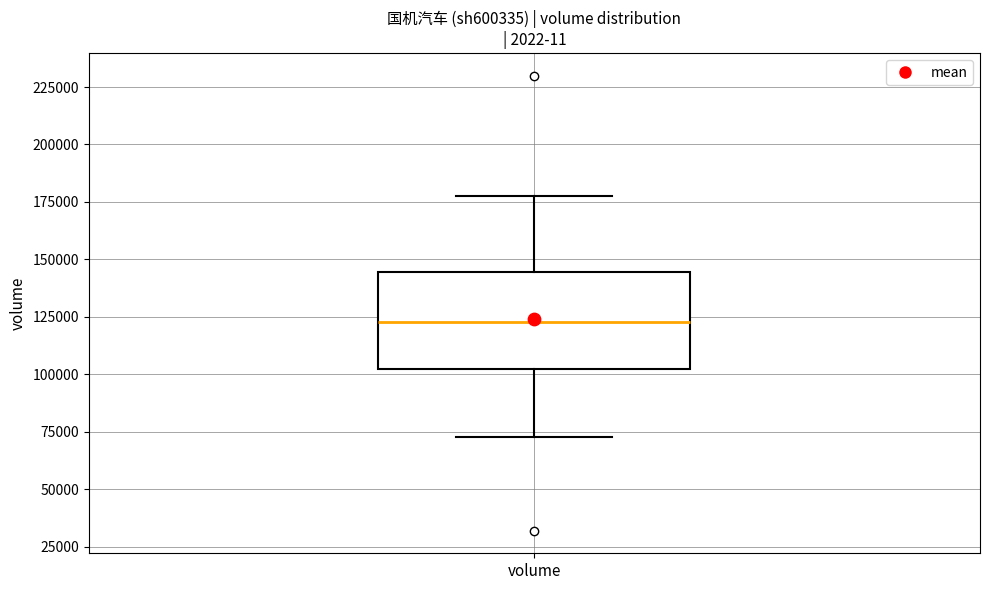

Transcribe this box plot: give where the median line is, the range the box spans, and where the two whiskers end, as read against the y-axis. The values are not printed on the chart, so give them approximately, as read against the axis.

median 125000, box 100000 to 145000, whiskers 75000 to 175000